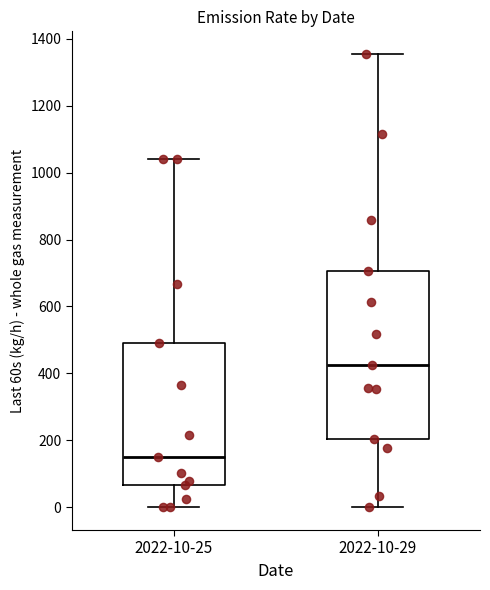

Where is the lower edge of the box for 2022-10-29 on the y-axis? The values are not printed on the chart, so give them approximately, as read against the axis.

200